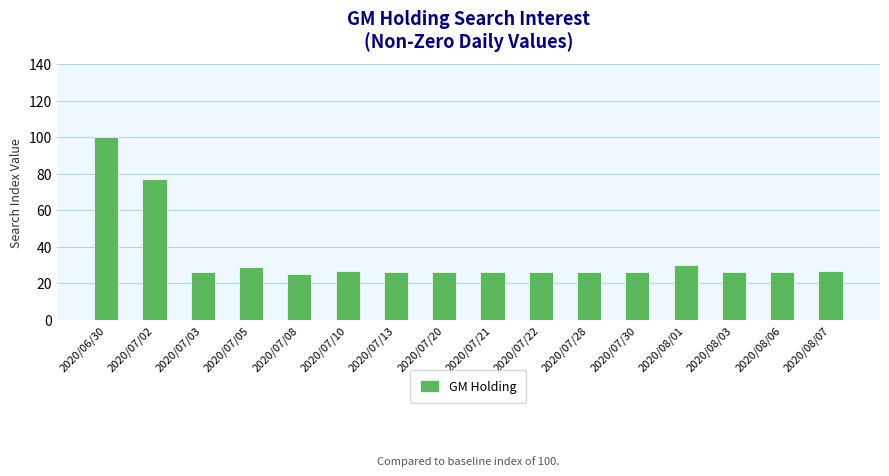

What is the smallest value displayed?

25